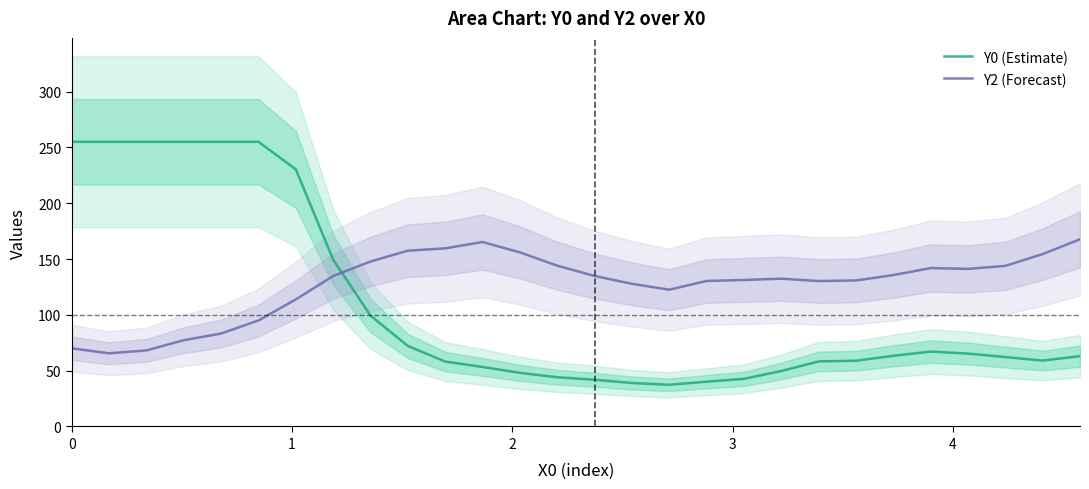

Is this an area chart (filled region under the line)?

No